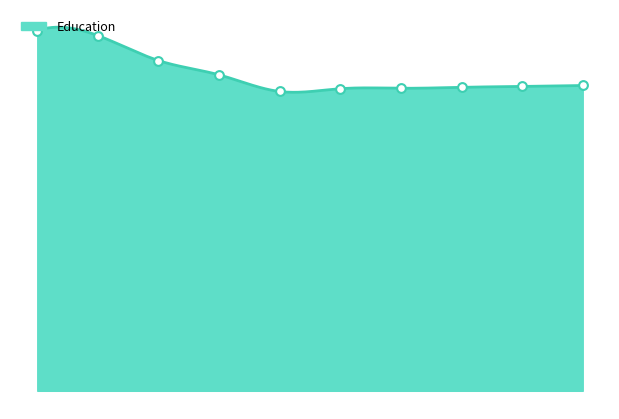

What is the change in value from 2015 to 2020?

-25